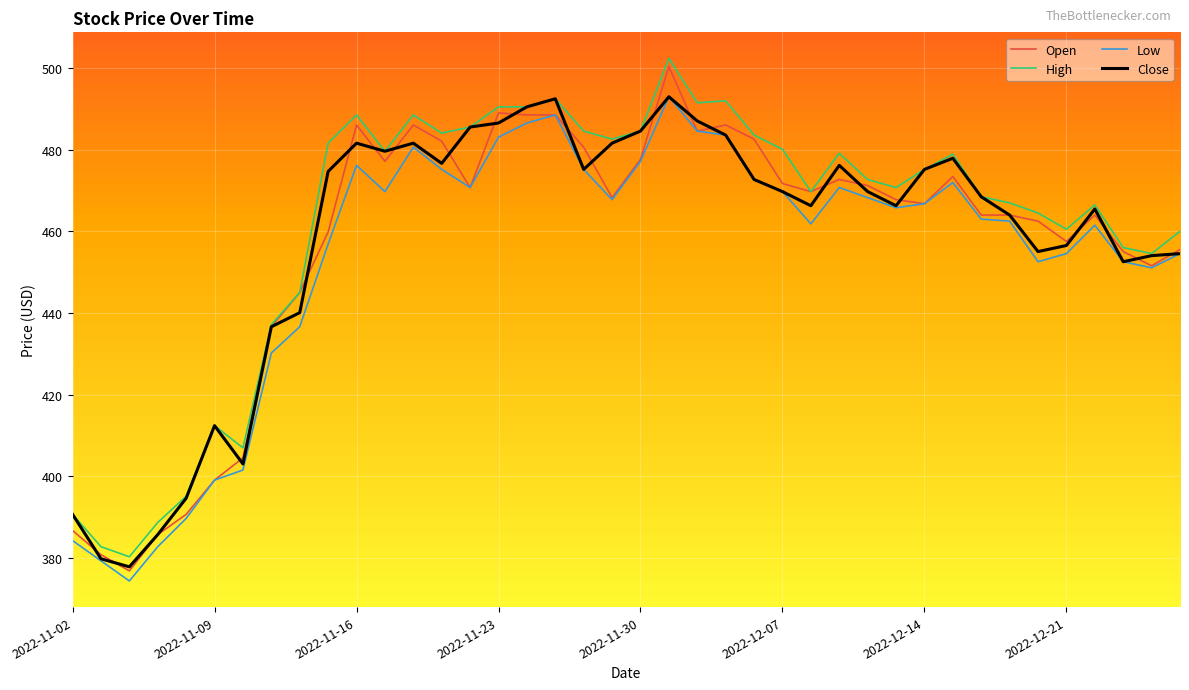

Count the number of data series in this chart.

4